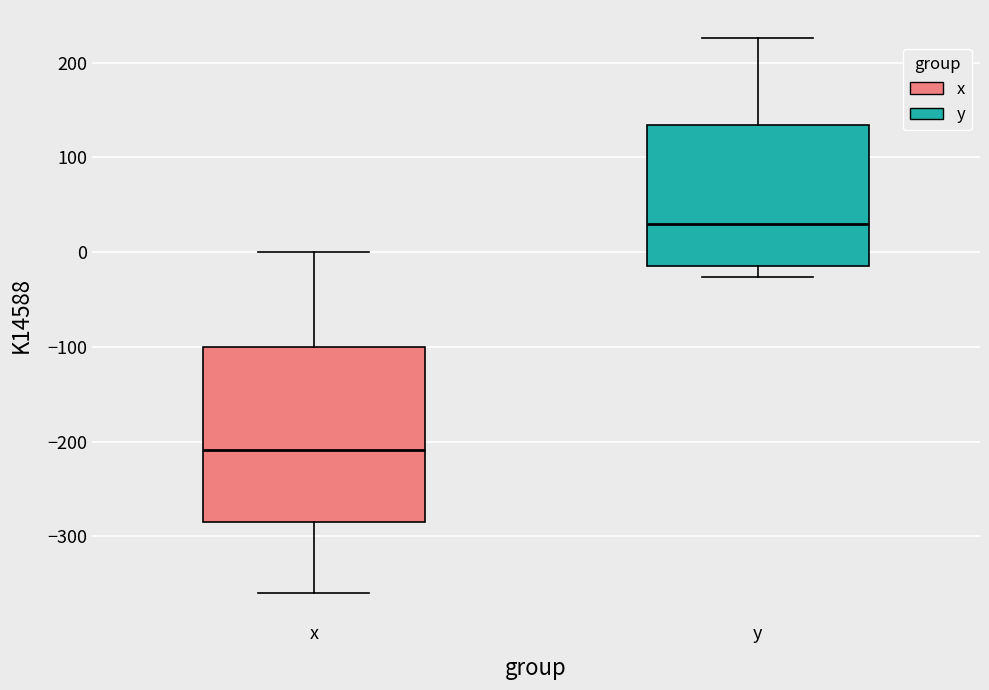

Where is the upper edge of the box for y on the y-axis? The values are not printed on the chart, so give them approximately, as read against the axis.

130